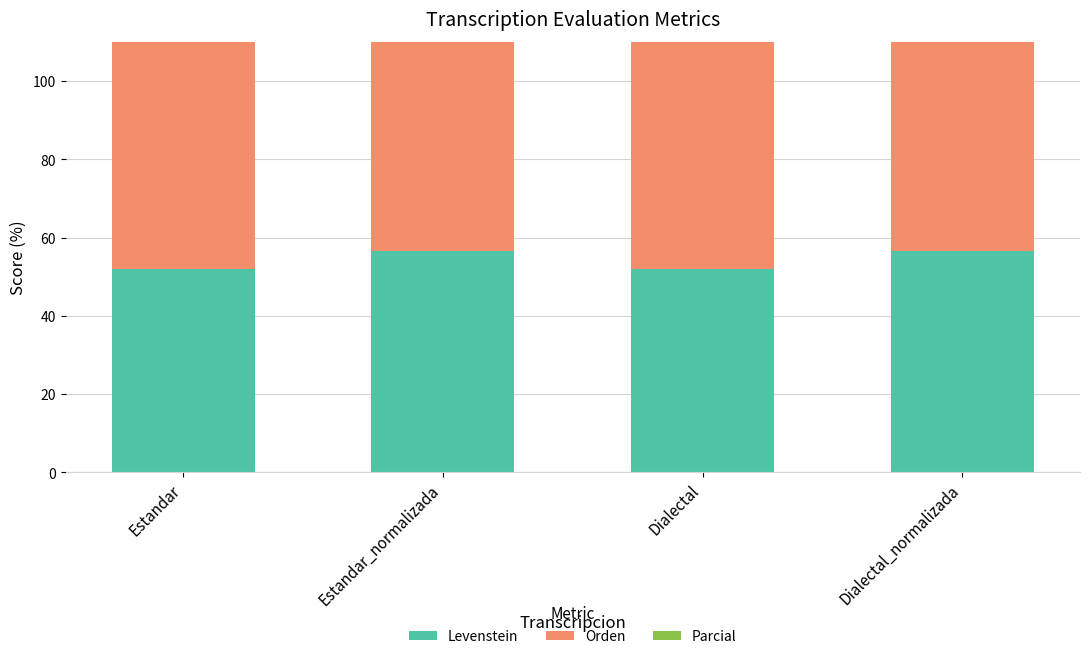

What position from the left is Dialectal_normalizada?

4